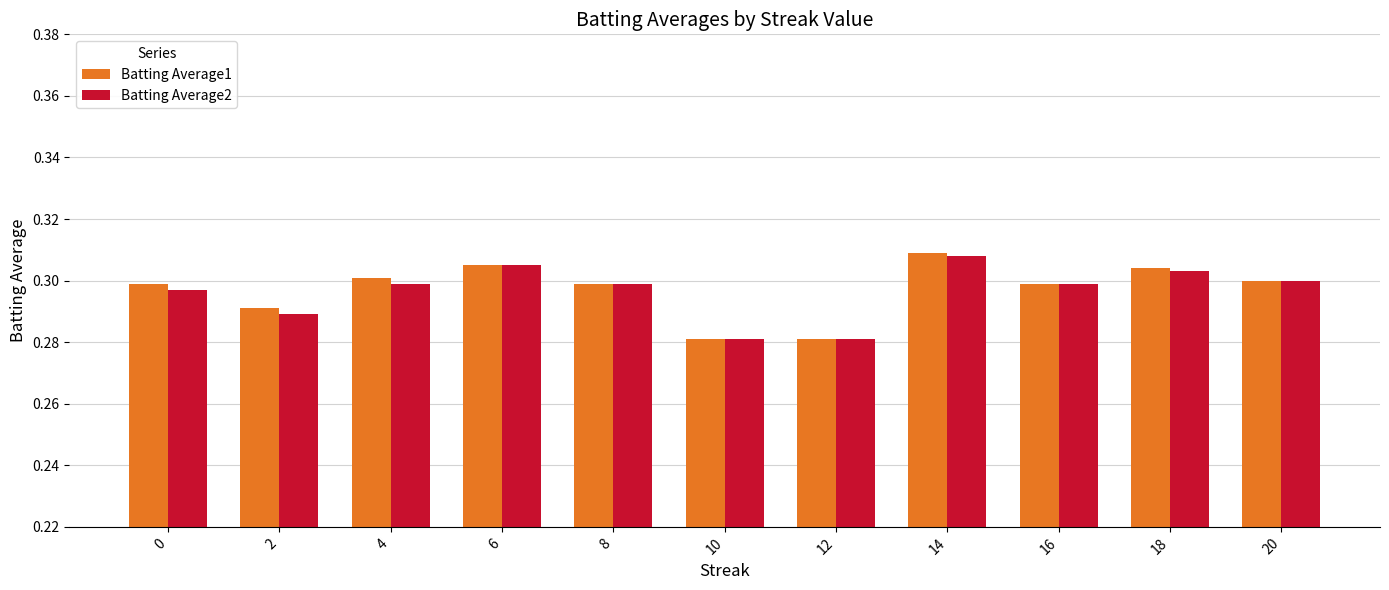

Is it true that Batting Average1 equals 0.4 at 2?

False